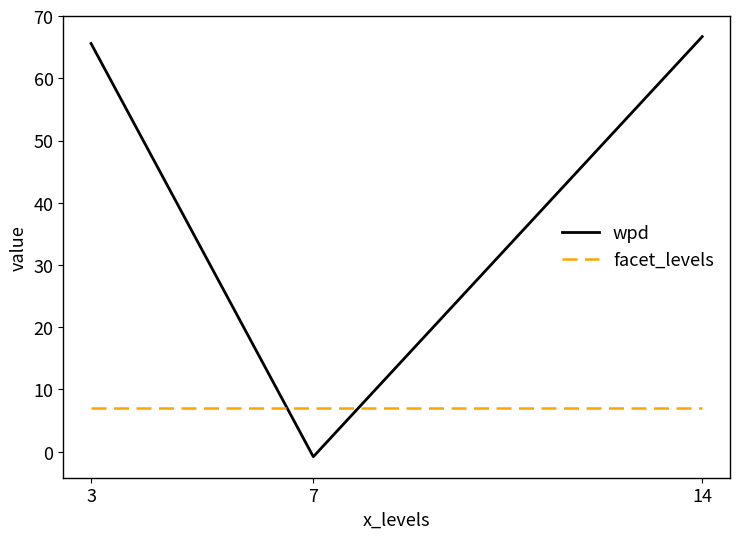

How many positive values does the wpd series have?

2